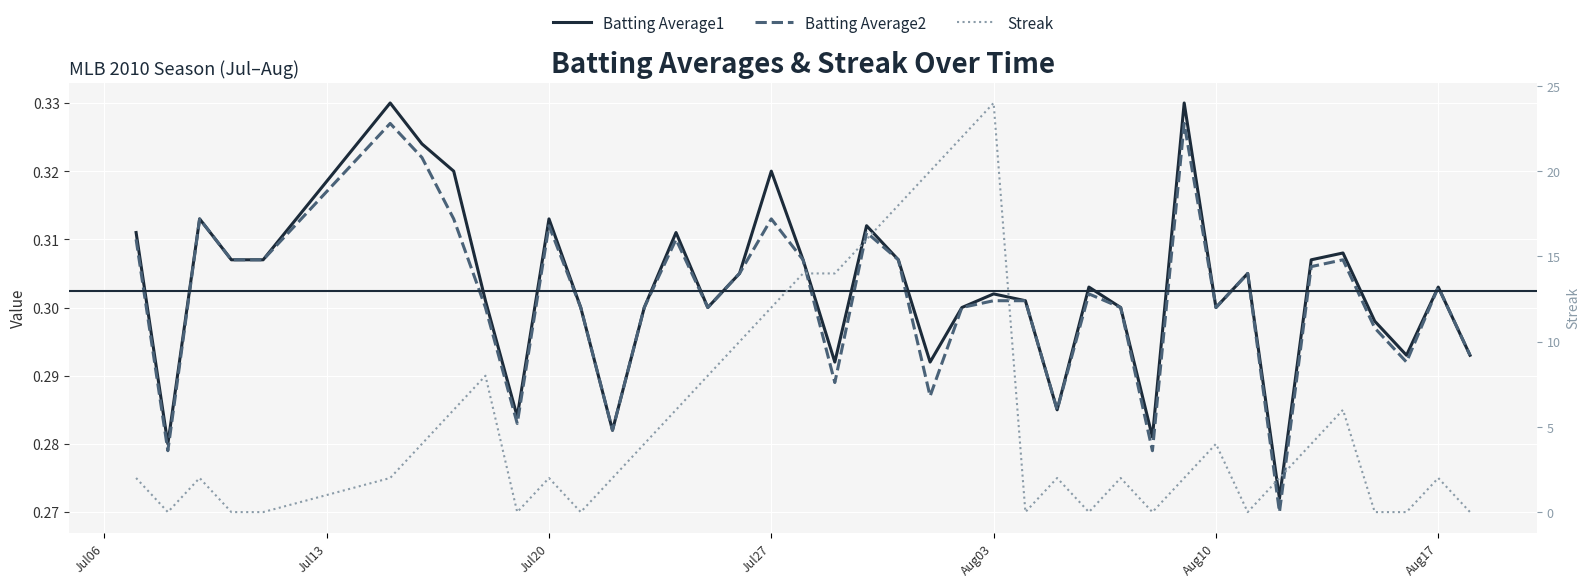

After their last crossing, which series has the higher values: Batting Average1 or Streak?

Batting Average1